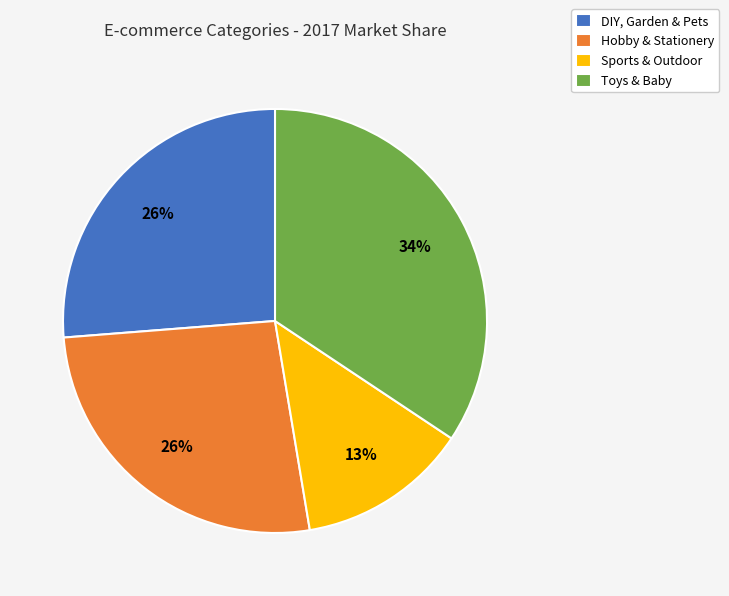

To the nearest percent, what percentage of the pie is Toys & Baby?

34%